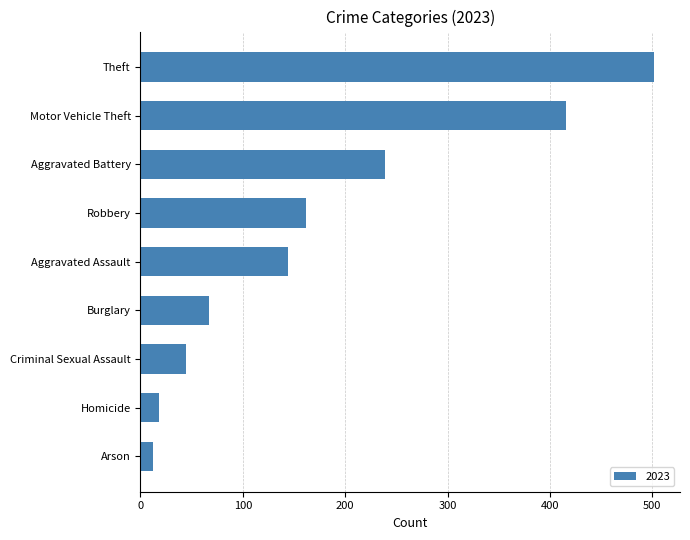

What is the difference between the values at Aggravated Assault and Criminal Sexual Assault?

100